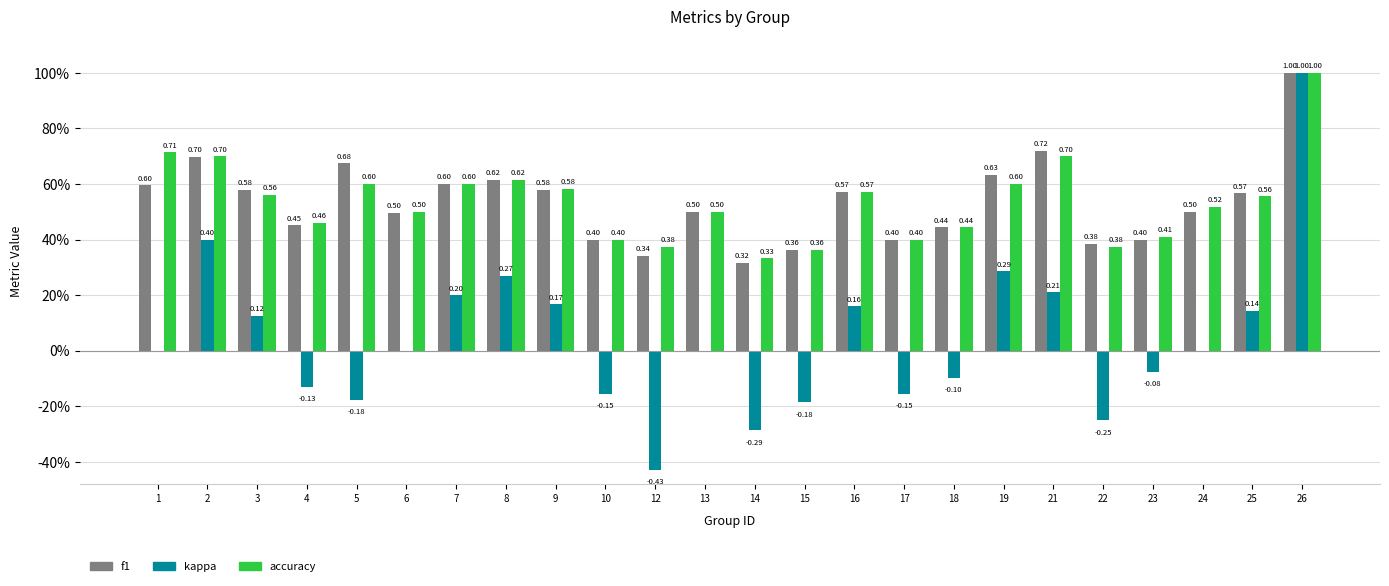

What is the difference between the maximum and second lowest values in the f1 series?

0.7